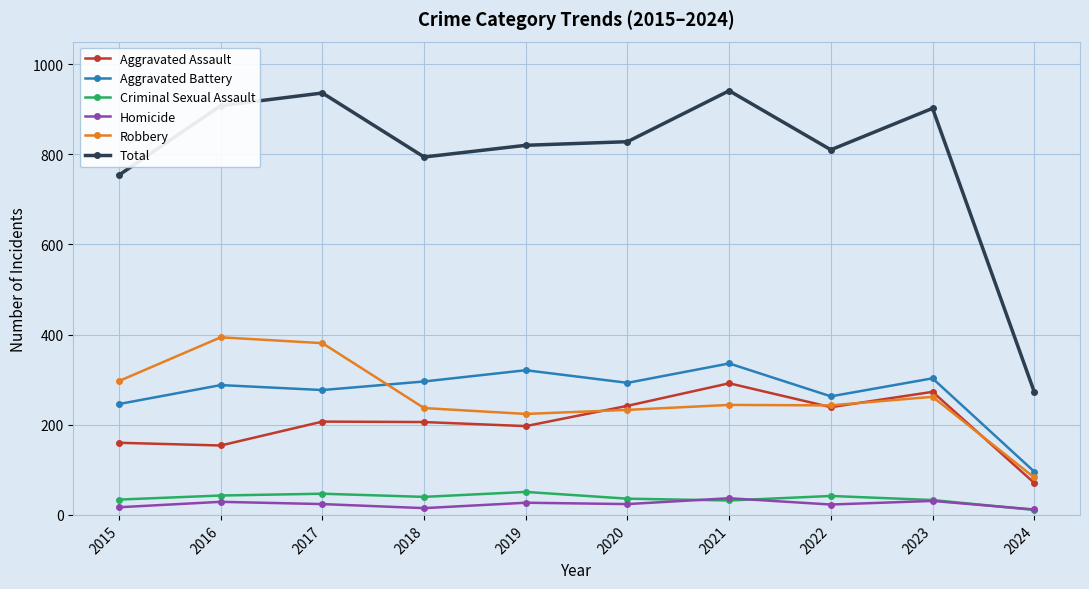

What is the spread (max minus min) of values at 2023?

871